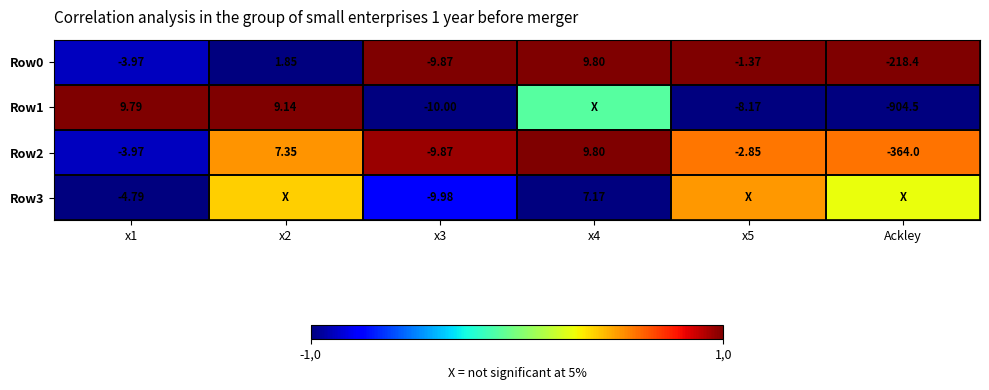

At x4, list the series in order from smallest to largest.

Row3, Row1, Row2, Row0